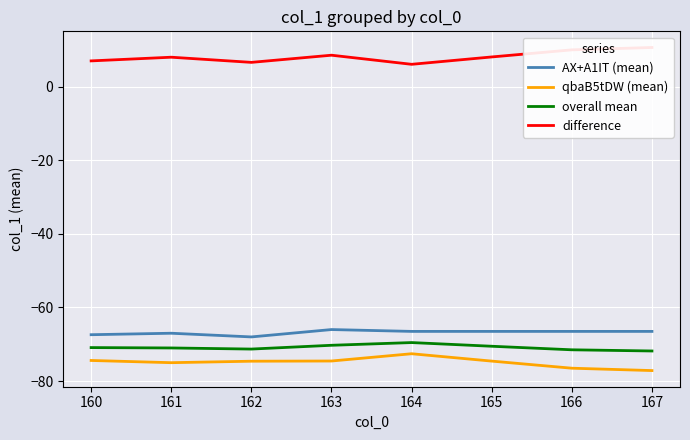

What is the lowest value of the overall mean series?

-71.8